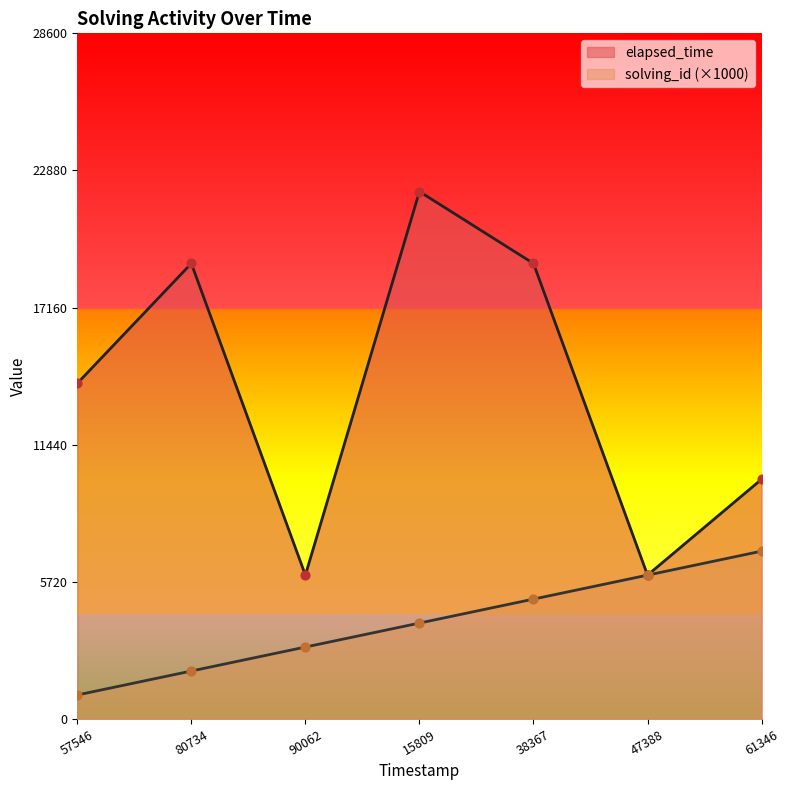

Which series contains the highest Y value?

elapsed_time